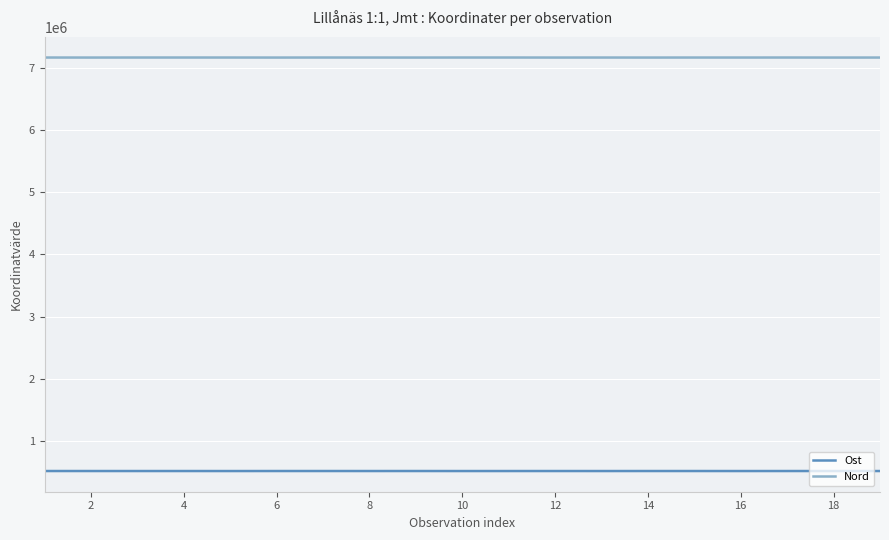

List the series in order of their overall mean, lowest first.

Ost, Nord